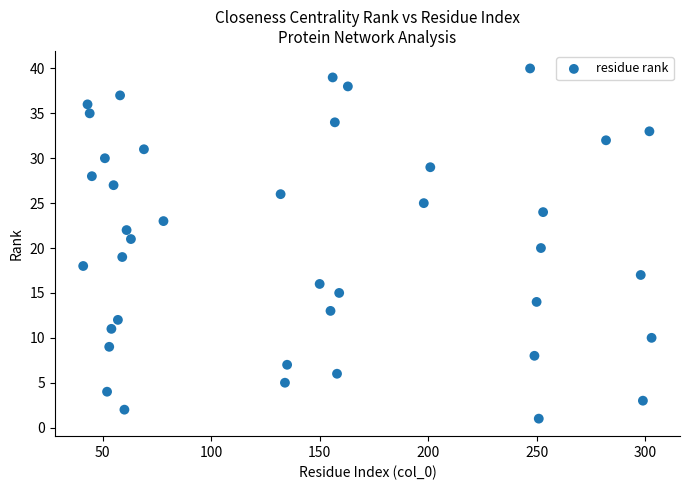

What is the range of Y values (max minus min)?

39